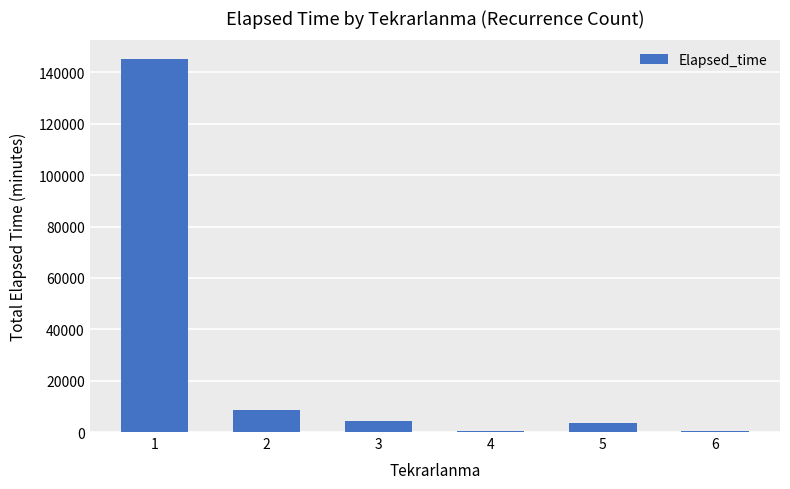

What is the sum of all values?

162260